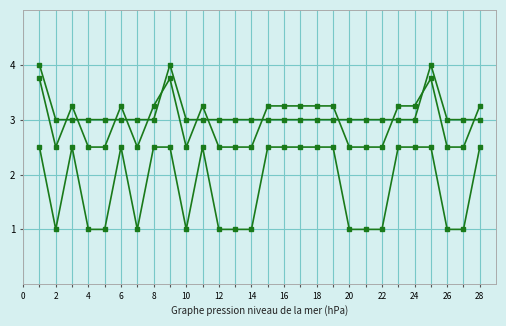

Reading left to right, transcribe all the data shown in this chart.

NumberSelectable: 4.0	3.0	3.0	3.0	3.0	3.0	3.0	3.0	4.0	3.0	3.0	3.0	3.0	3.0	3.0	3.0	3.0	3.0	3.0	3.0	3.0	3.0	3.0	3.0	4.0	3.0	3.0	3.0
Credit_ScoringOption_1: 2.5	1.0	2.5	1.0	1.0	2.5	1.0	2.5	2.5	1.0	2.5	1.0	1.0	1.0	2.5	2.5	2.5	2.5	2.5	1.0	1.0	1.0	2.5	2.5	2.5	1.0	1.0	2.5
Combined: 3.8	2.5	3.2	2.5	2.5	3.2	2.5	3.2	3.8	2.5	3.2	2.5	2.5	2.5	3.2	3.2	3.2	3.2	3.2	2.5	2.5	2.5	3.2	3.2	3.8	2.5	2.5	3.2